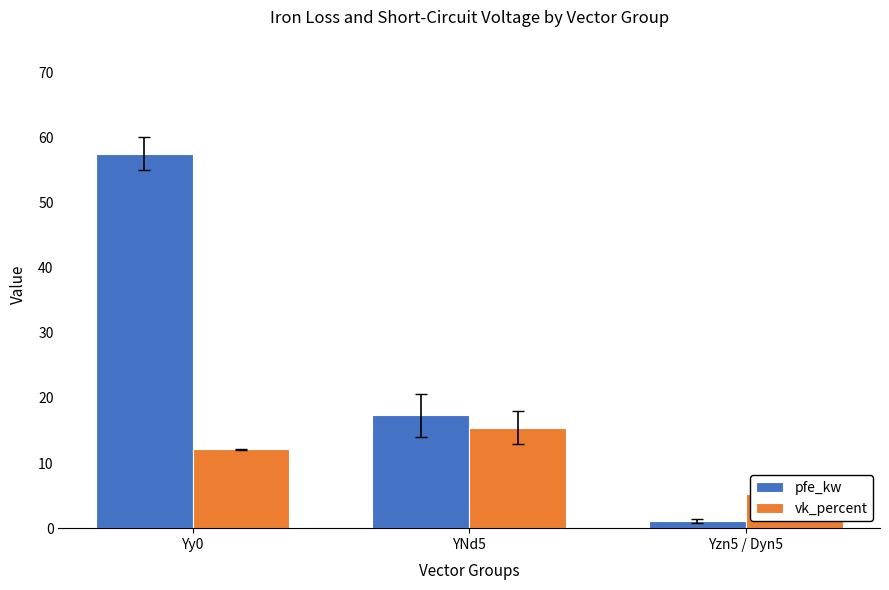

What is the label of the 2nd bar from the right?

YNd5